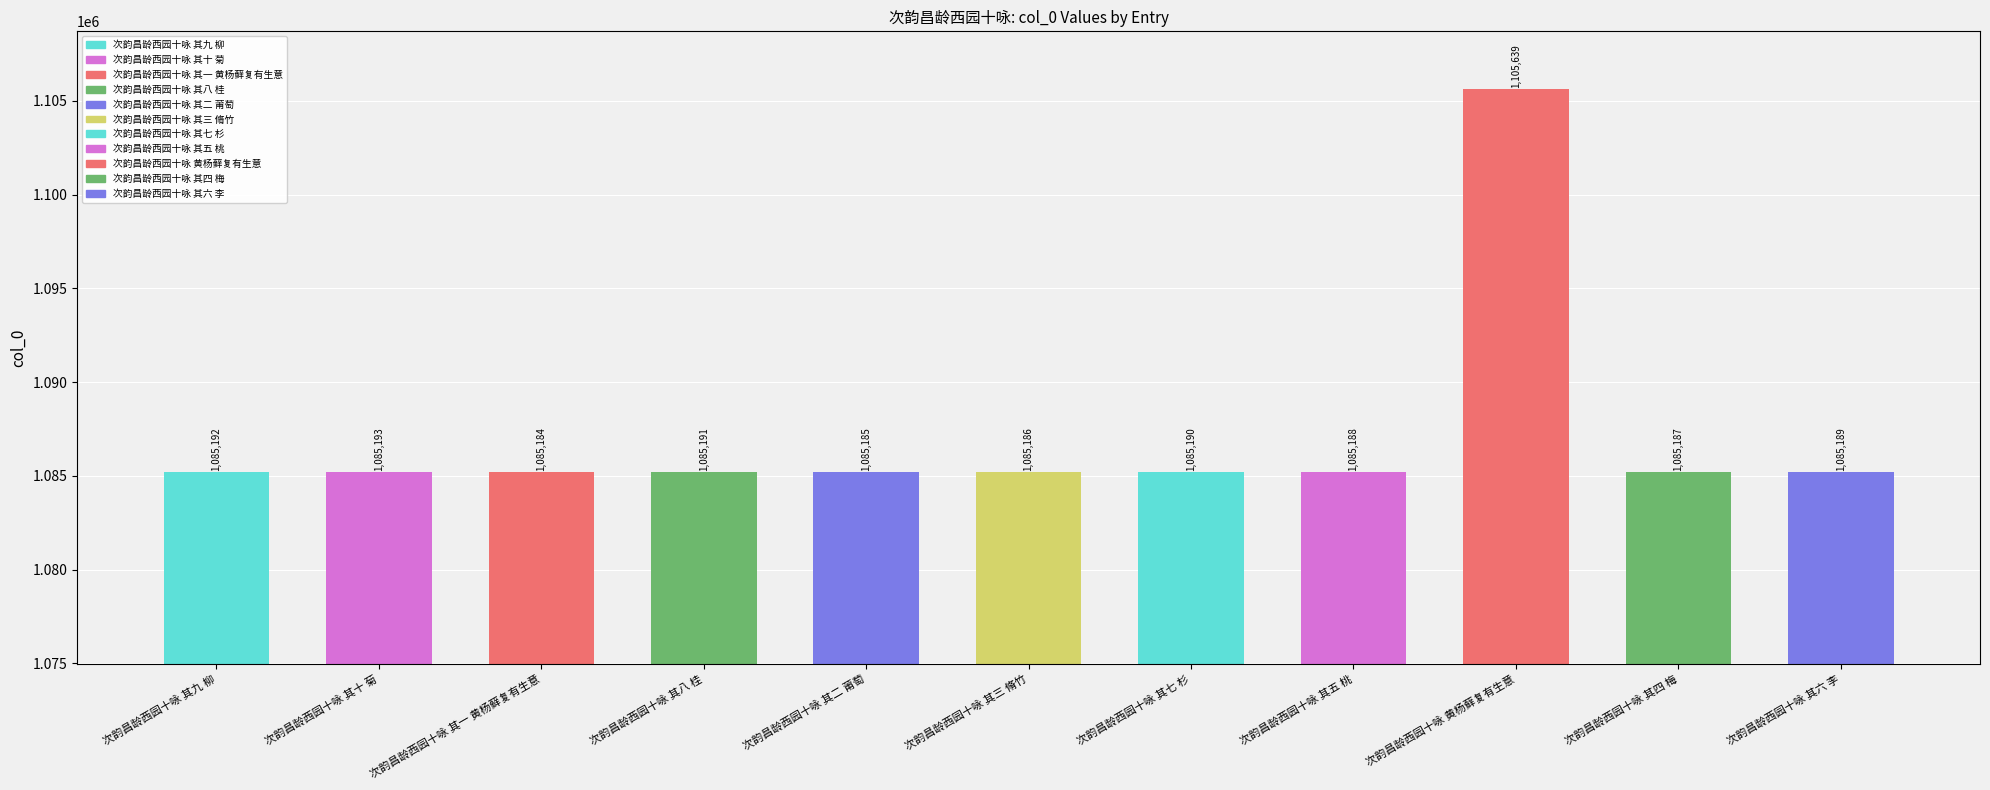

What is the change in value from 次韵昌龄西园十咏 其三 脩竹 to 次韵昌龄西园十咏 其七 杉?

+4